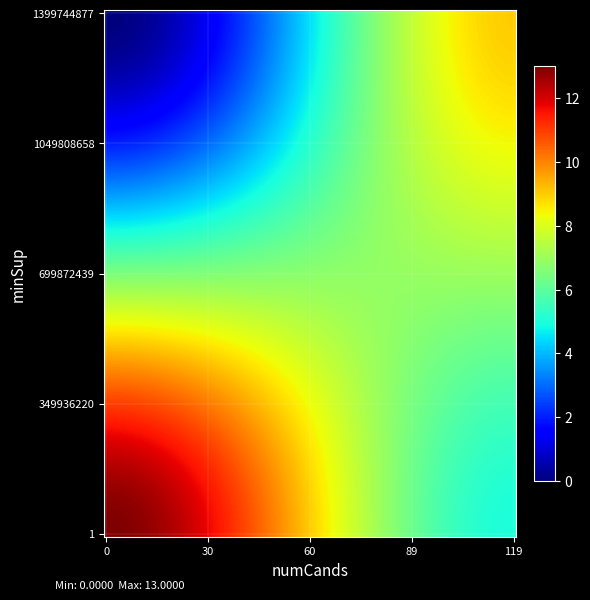

Which series has the widest spread of values?

1